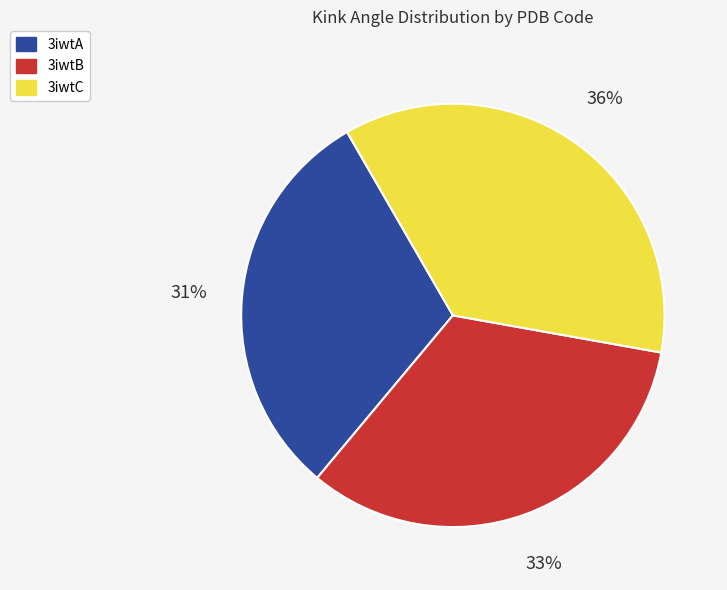

Is there a majority slice in this chart?

No